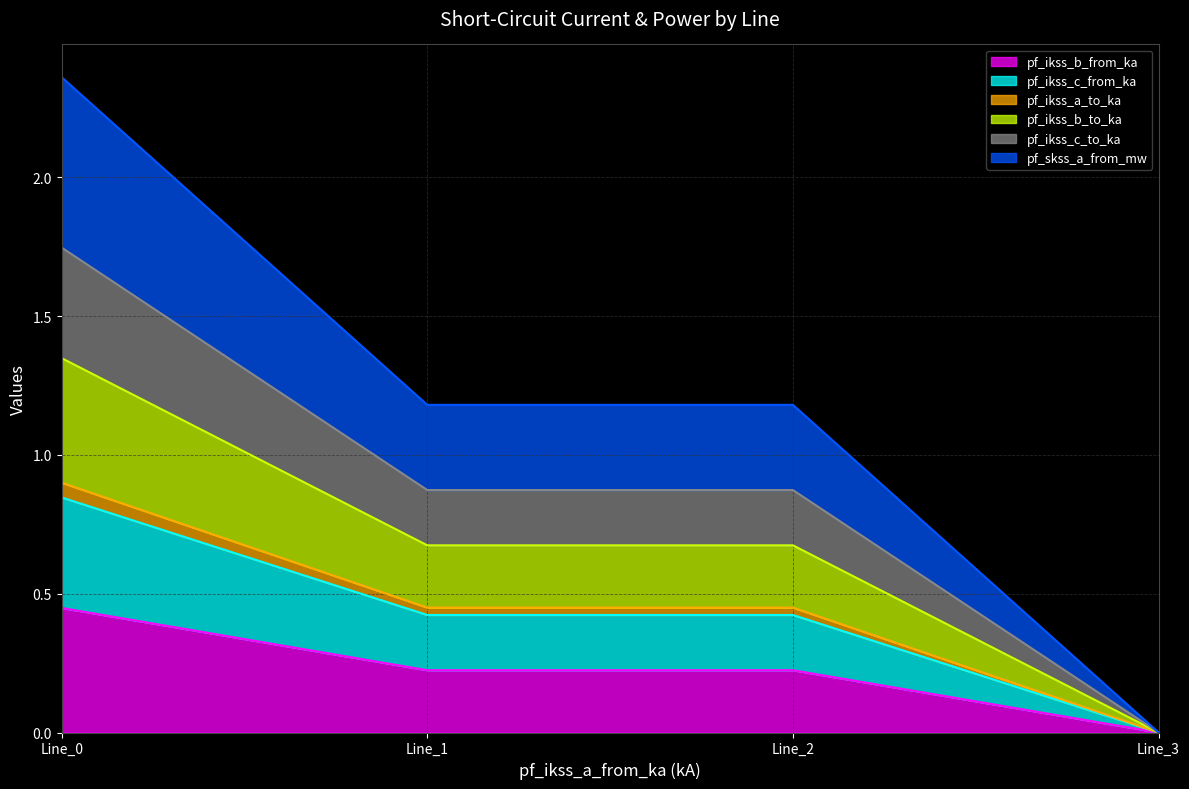

At which category does pf_ikss_b_from_ka reach its first local valley?

Line_1